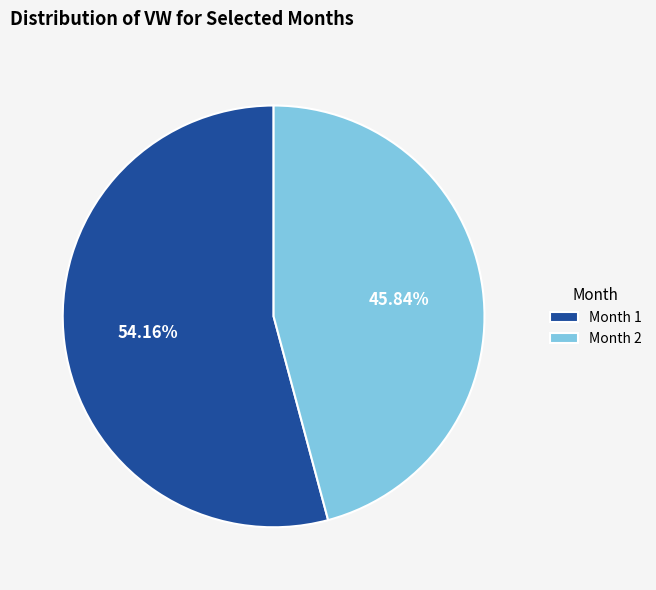

Combined, do Month 2 and Month 1 account for over 50%?

Yes